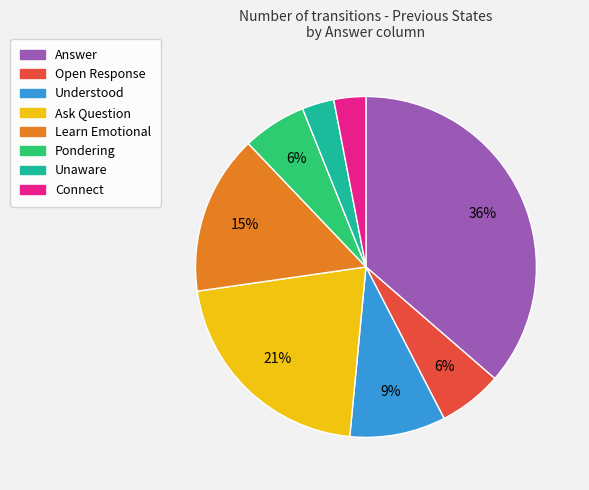

True or false: Answer accounts for 36% of the total.

True